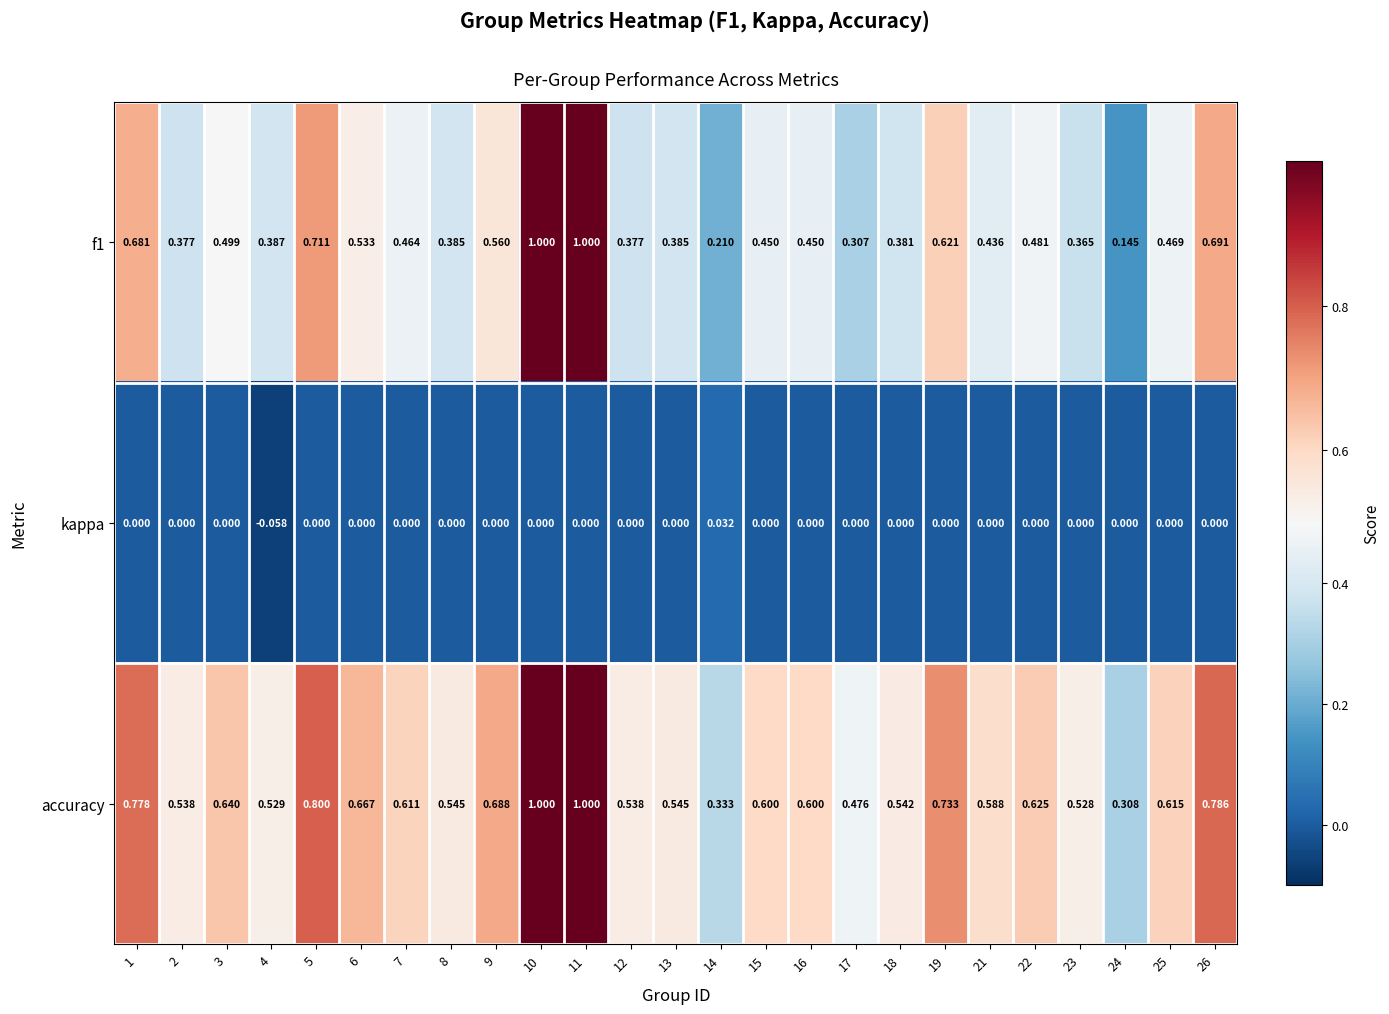

Which series has the largest total across all categories?

accuracy